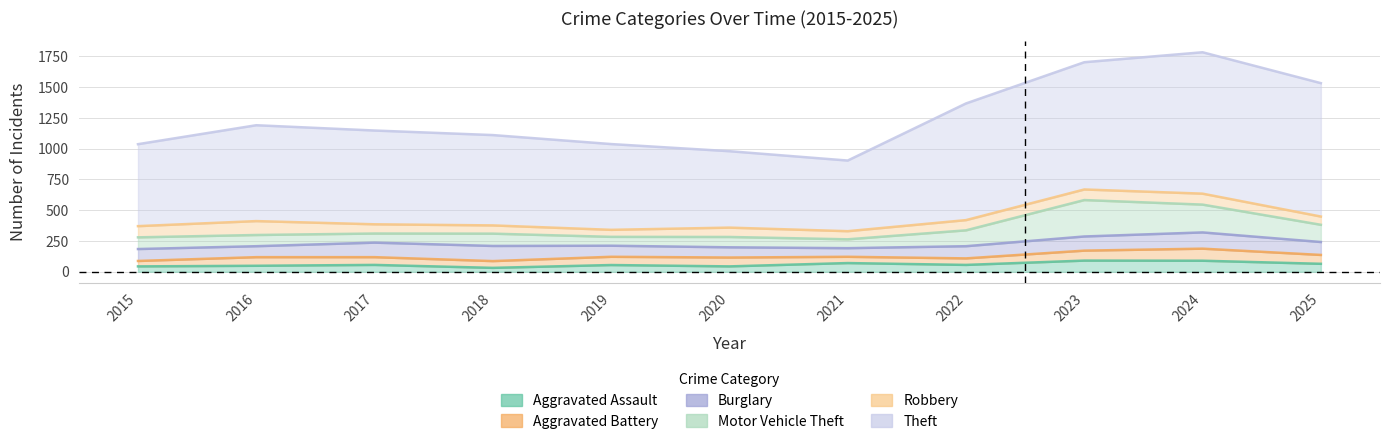

At which category does the chart reach its peak across all series?

2024